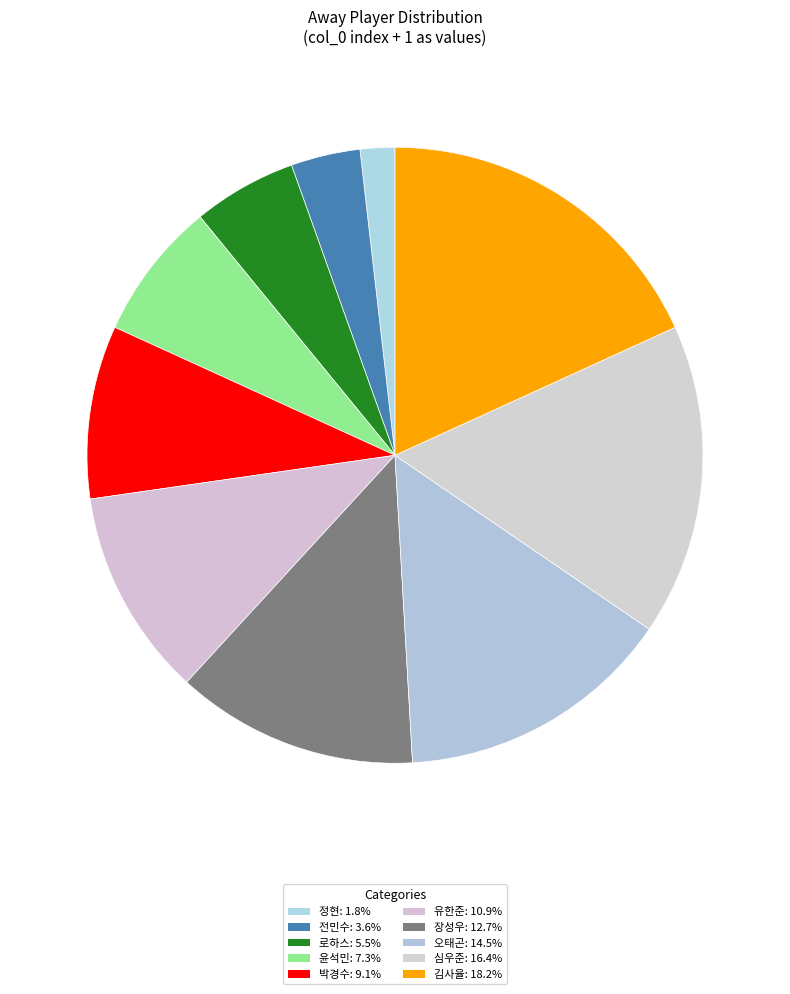

Rank the categories by value from highest to lowest.

김사율, 심우준, 오태곤, 장성우, 유한준, 박경수, 윤석민, 로하스, 전민수, 정현